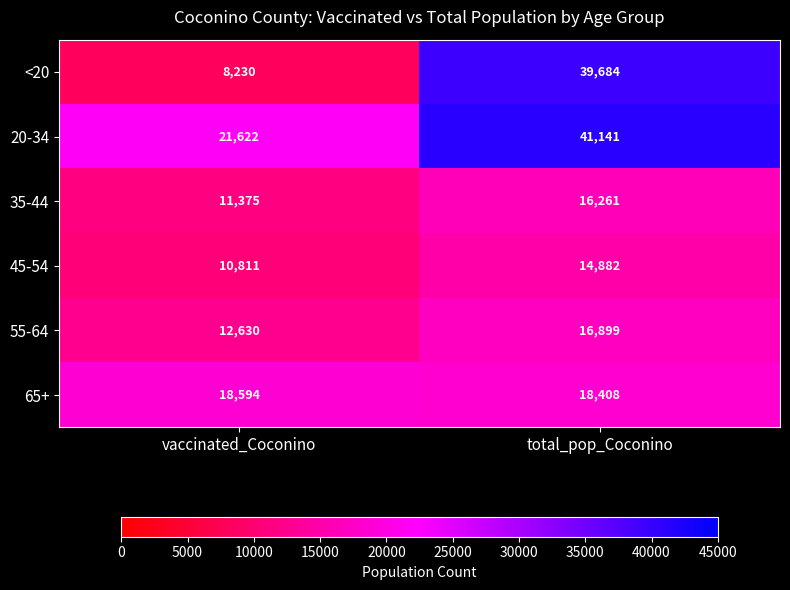

At which category does the chart reach its peak across all series?

total_pop_Coconino